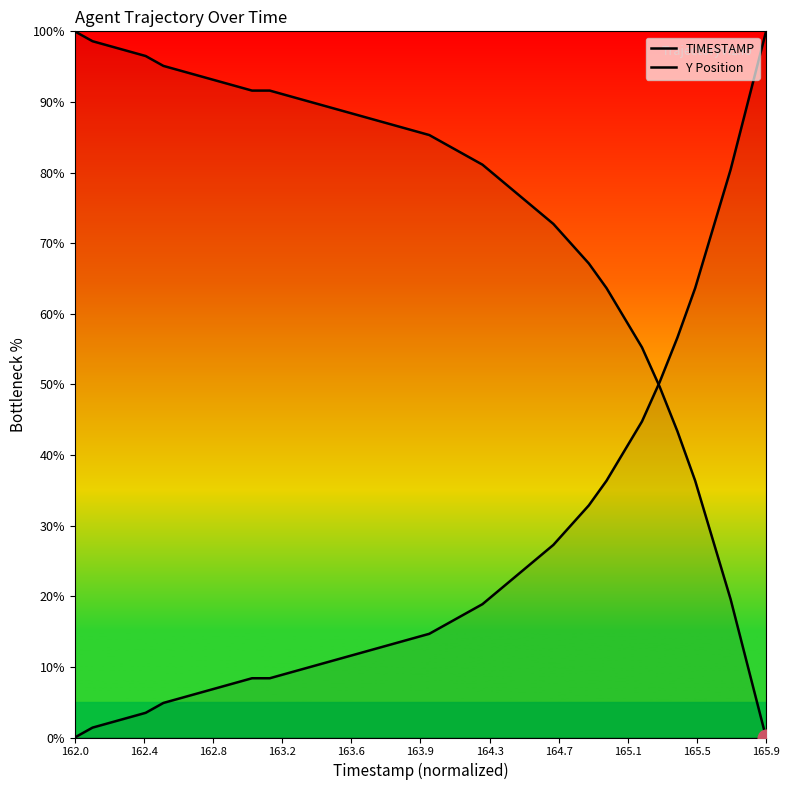

True or false: Y Position and TIMESTAMP intersect in this chart.

True